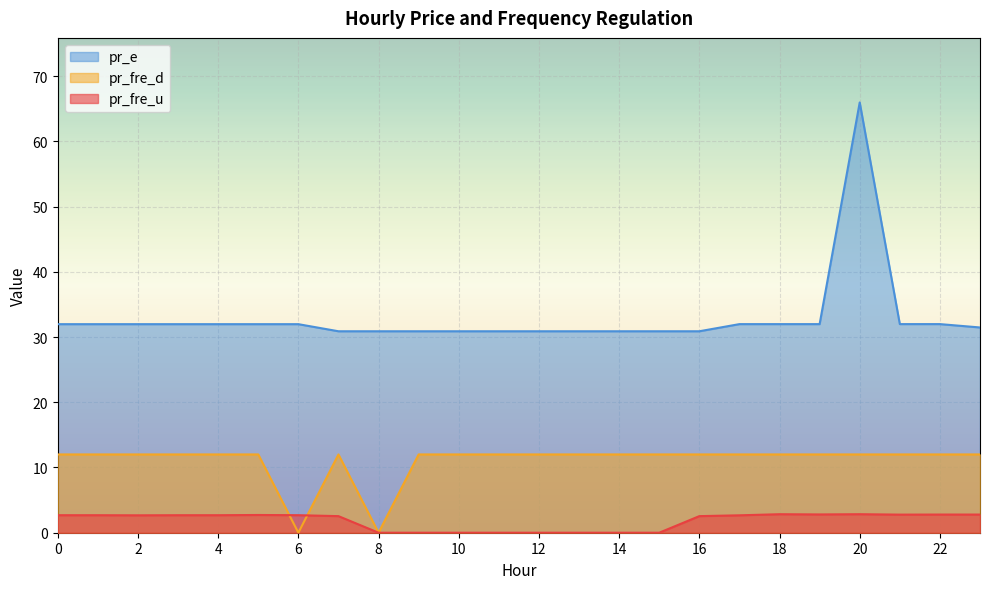

How many distinct data groups are displayed?

3